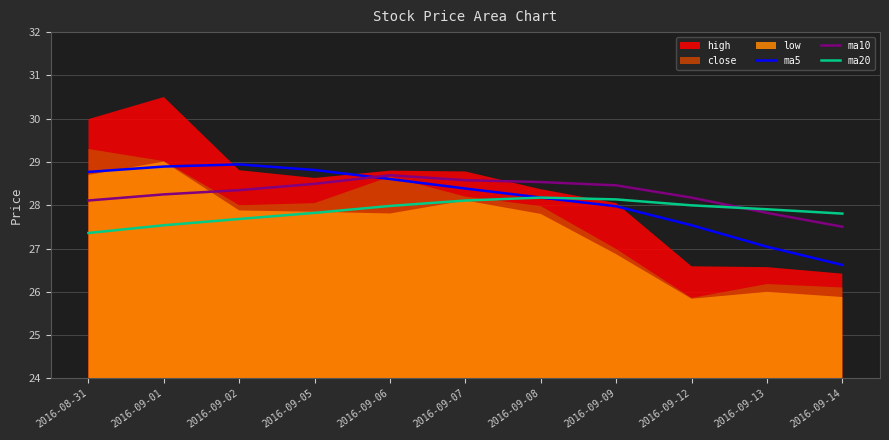

Is the value of ma20 at 2016-09-02 greater than the value of ma5 at 2016-09-01?

No